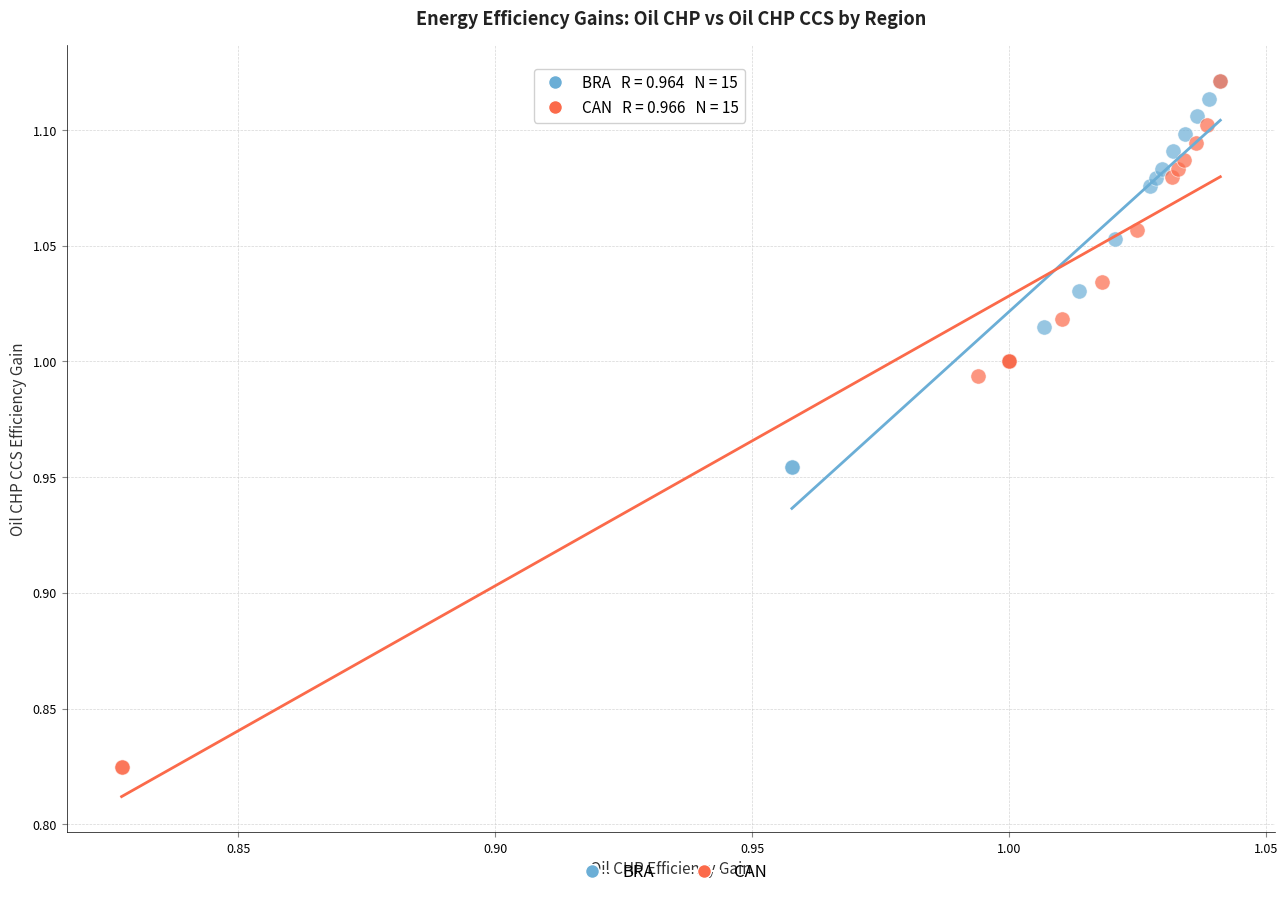

Which series has the widest spread of Y values?

CAN